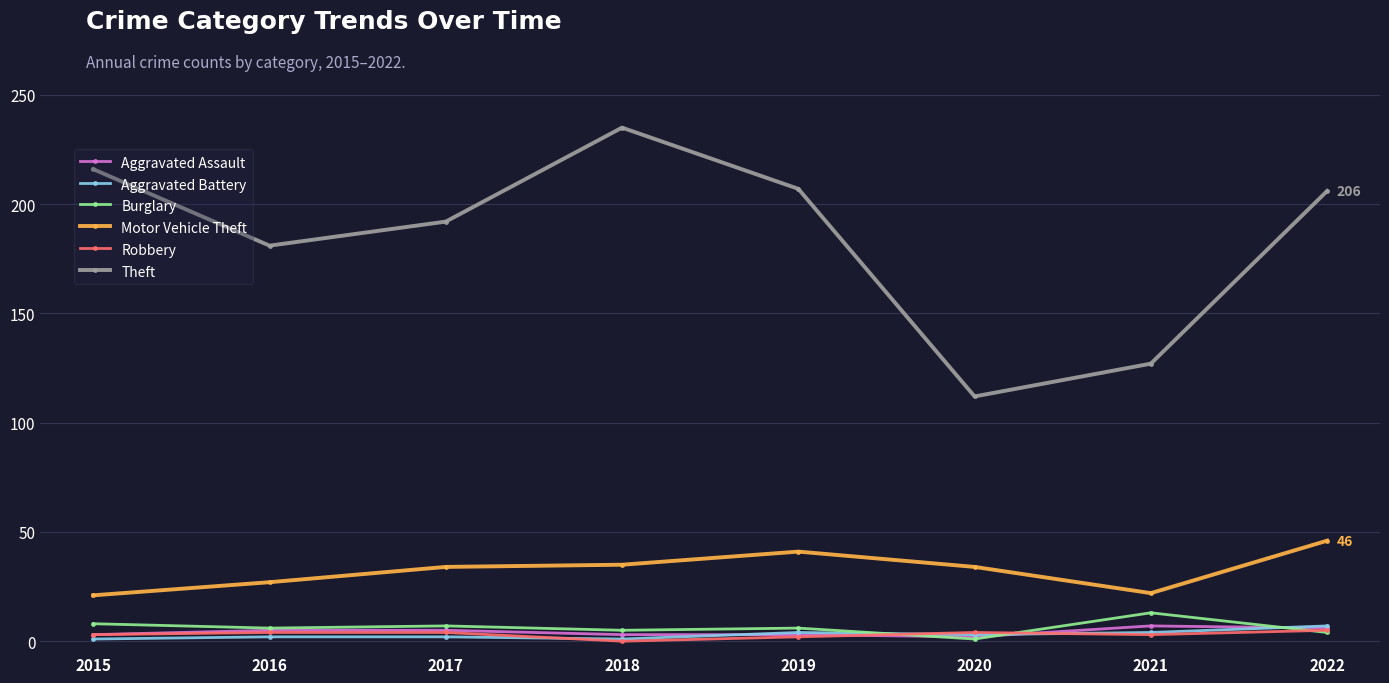

Is the value of Motor Vehicle Theft at 2015 greater than the value of Burglary at 2017?

Yes